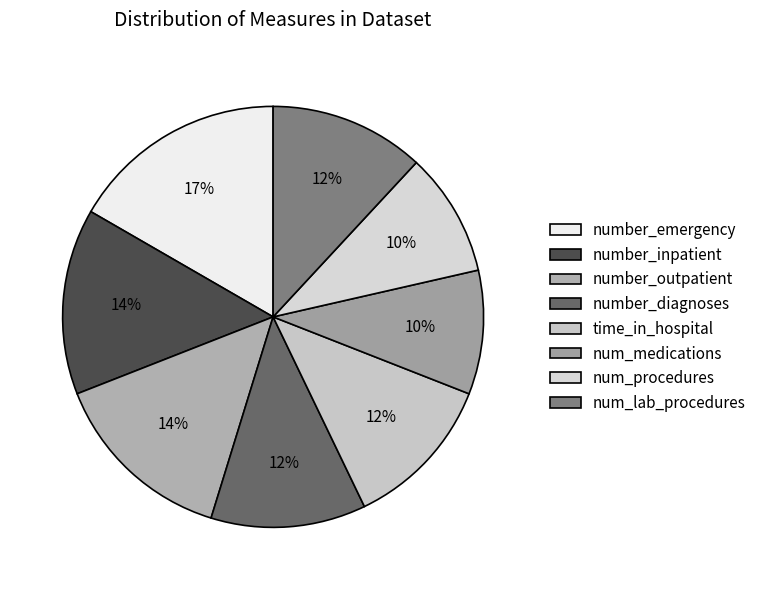

How many segments does this pie chart have?

8